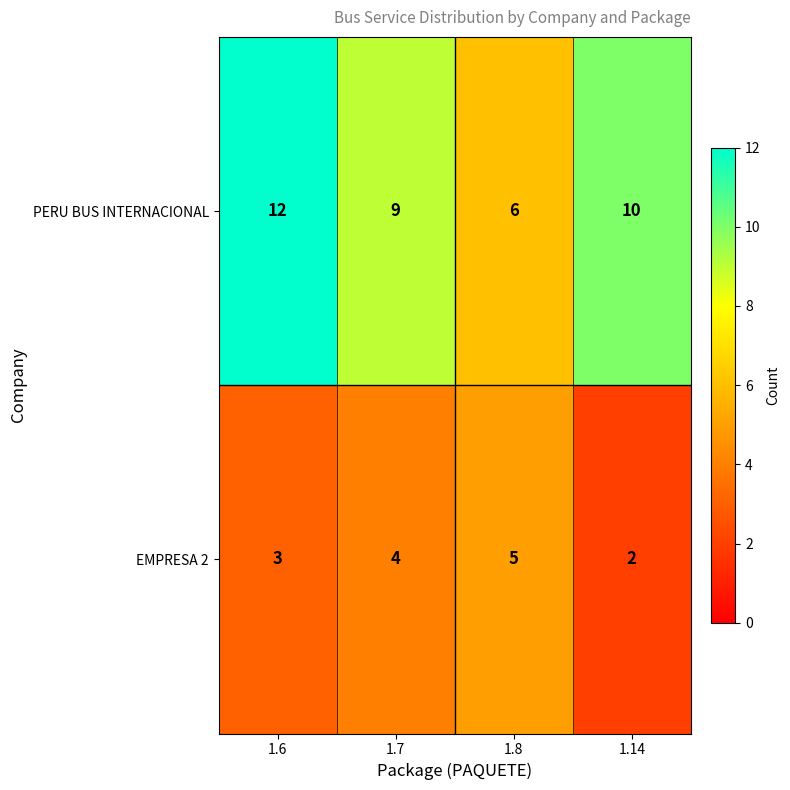

The value of EMPRESA 2 at 1.7 is 4. True or false?

True